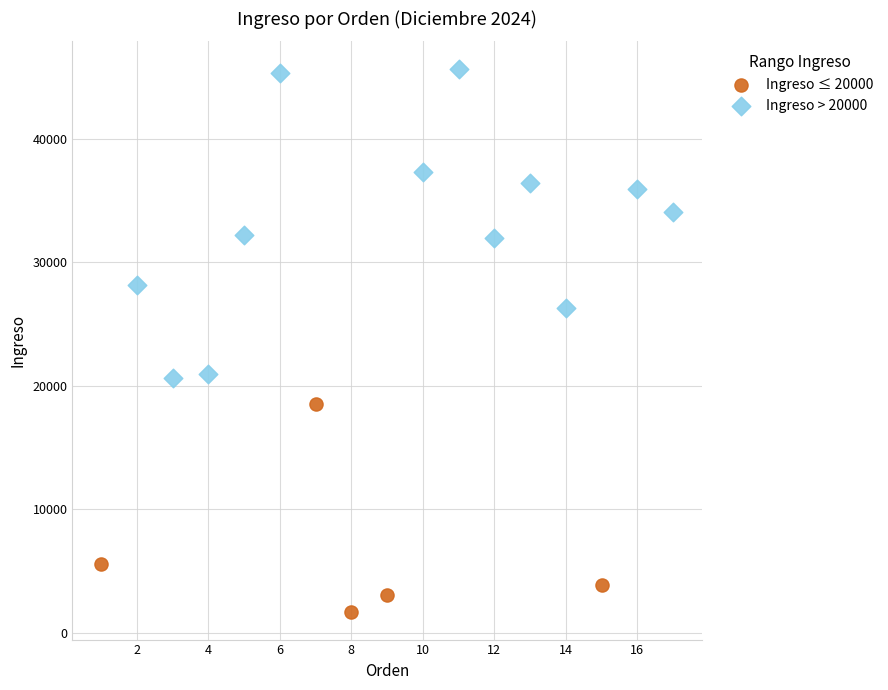

Which series has the widest spread of Y values?

Ingreso > 20000